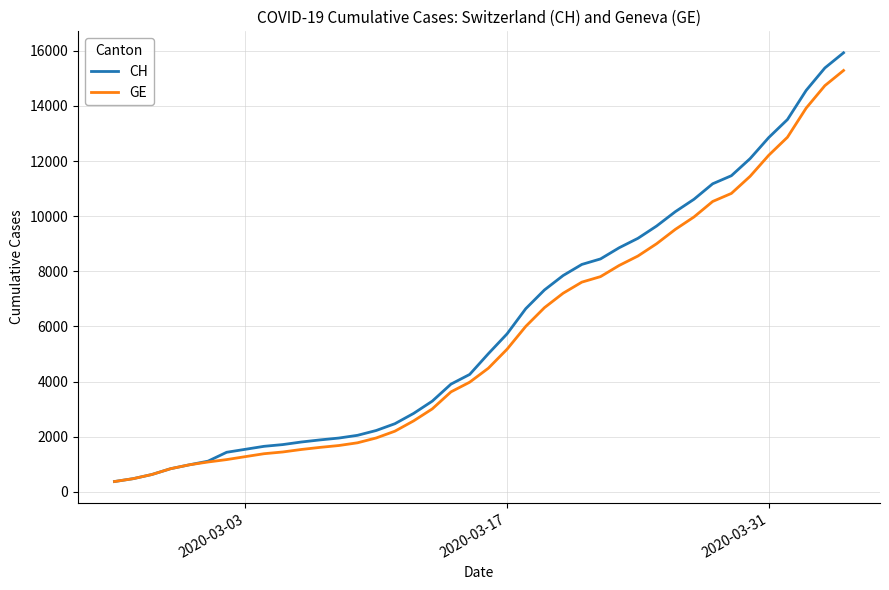

Which series has the largest range (max minus min)?

CH